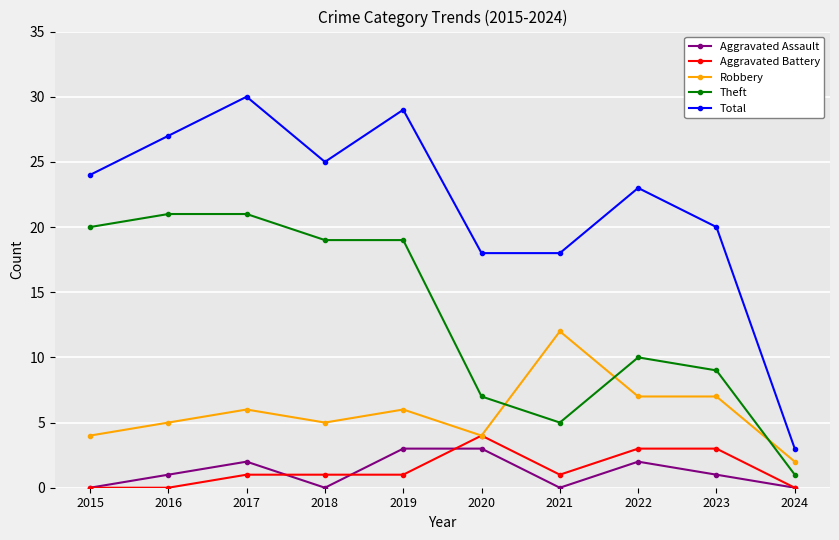

At which category does Robbery reach its first local valley?

2018